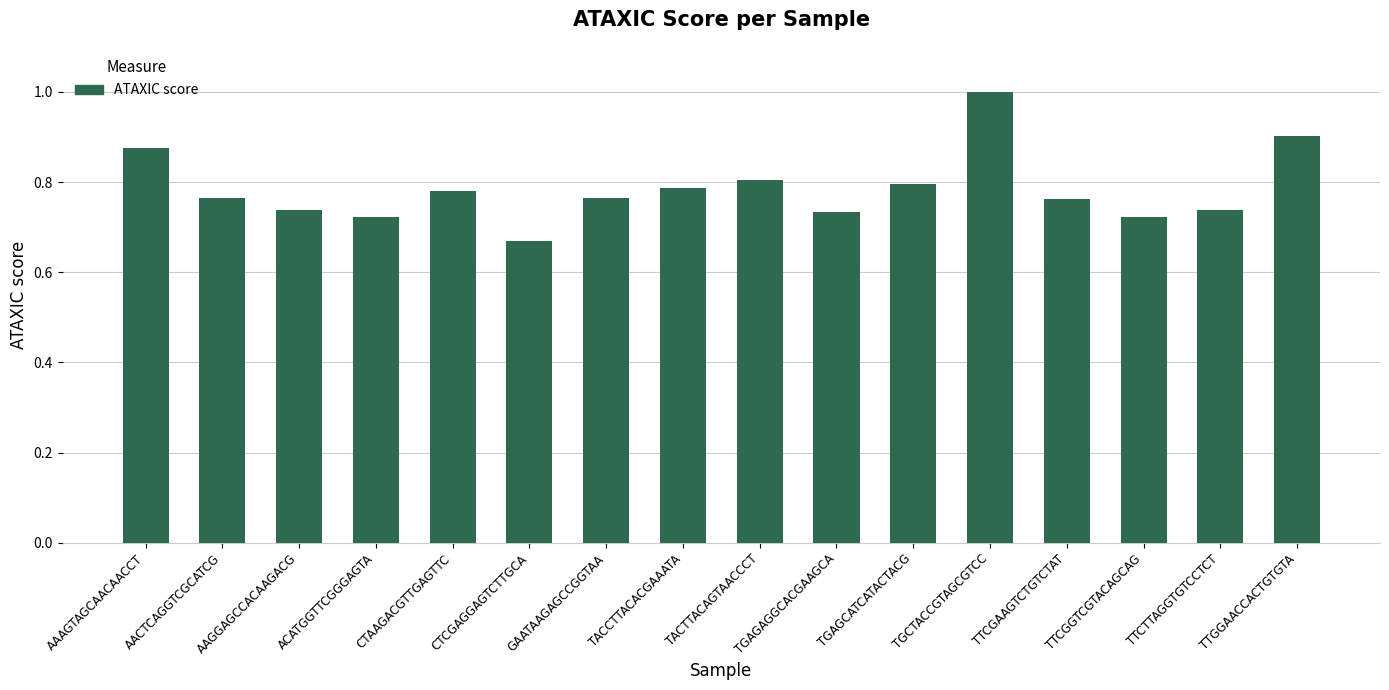

Between CTAAGACGTTGAGTTC and TGCTACCGTAGCGTCC, which is larger?

TGCTACCGTAGCGTCC